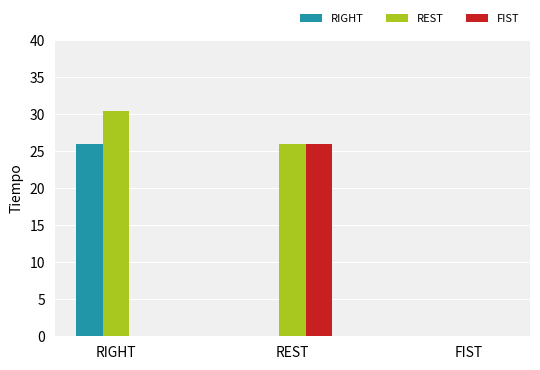

The FIST series shows 0.0 at FIST. True or false?

True